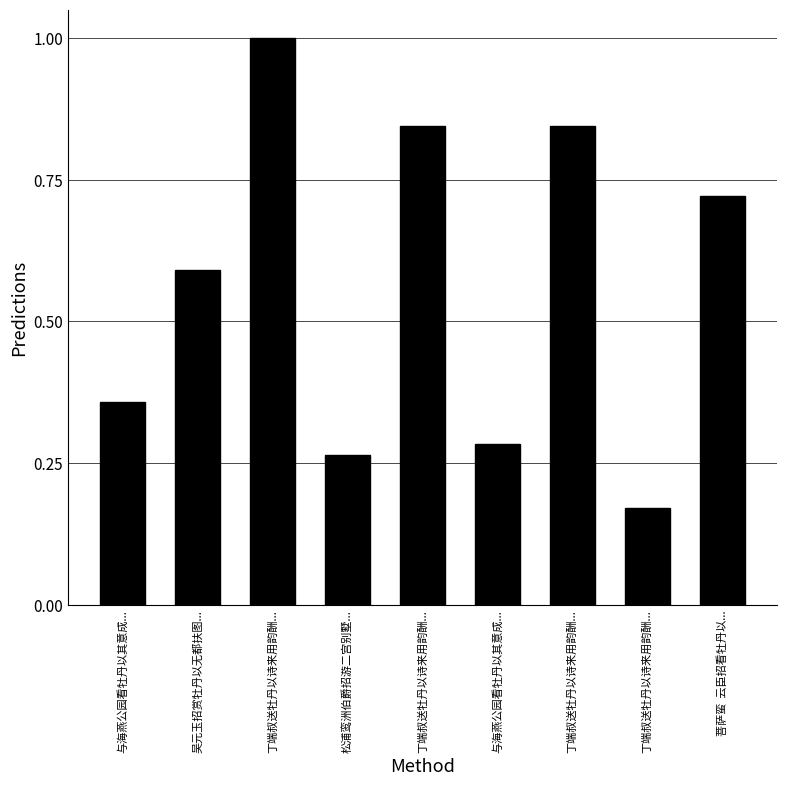

What is the minimum value shown in the chart?

0.2